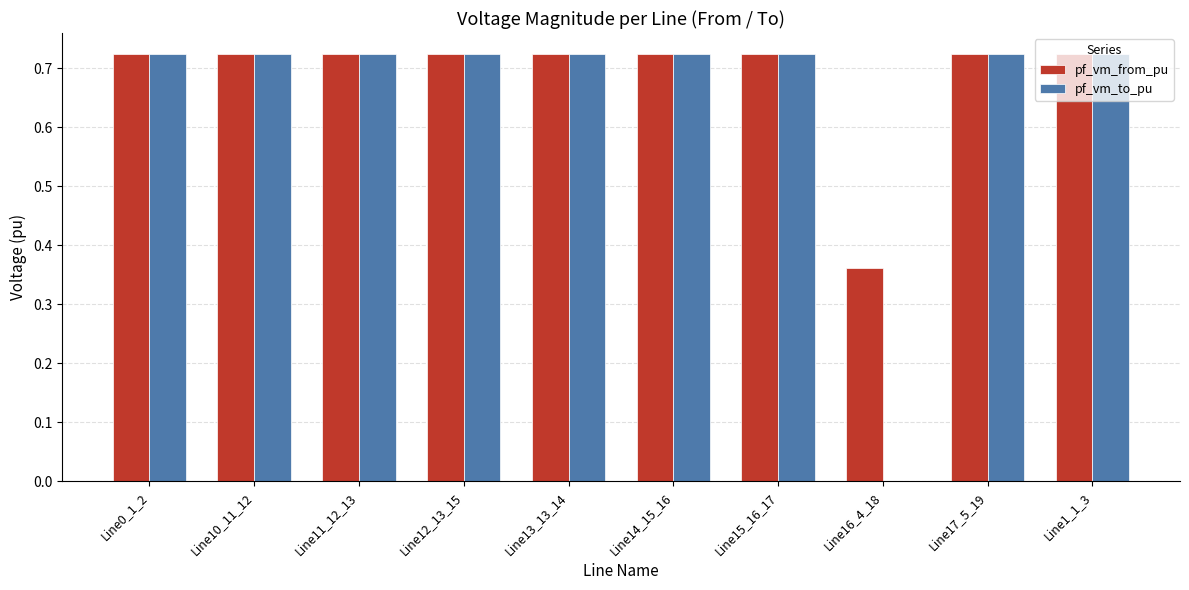

What is the sum of the pf_vm_to_pu values at Line11_12_13 and Line12_13_15?

1.4